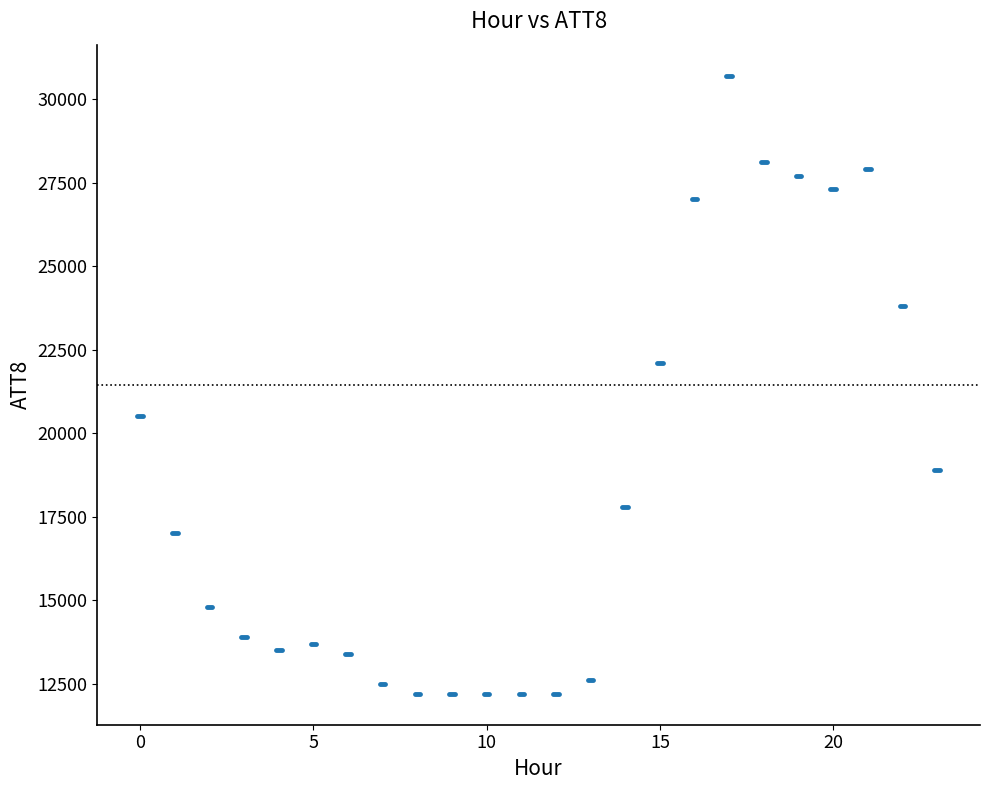

What Y value in the scatter plot is closest to 21450?

22100